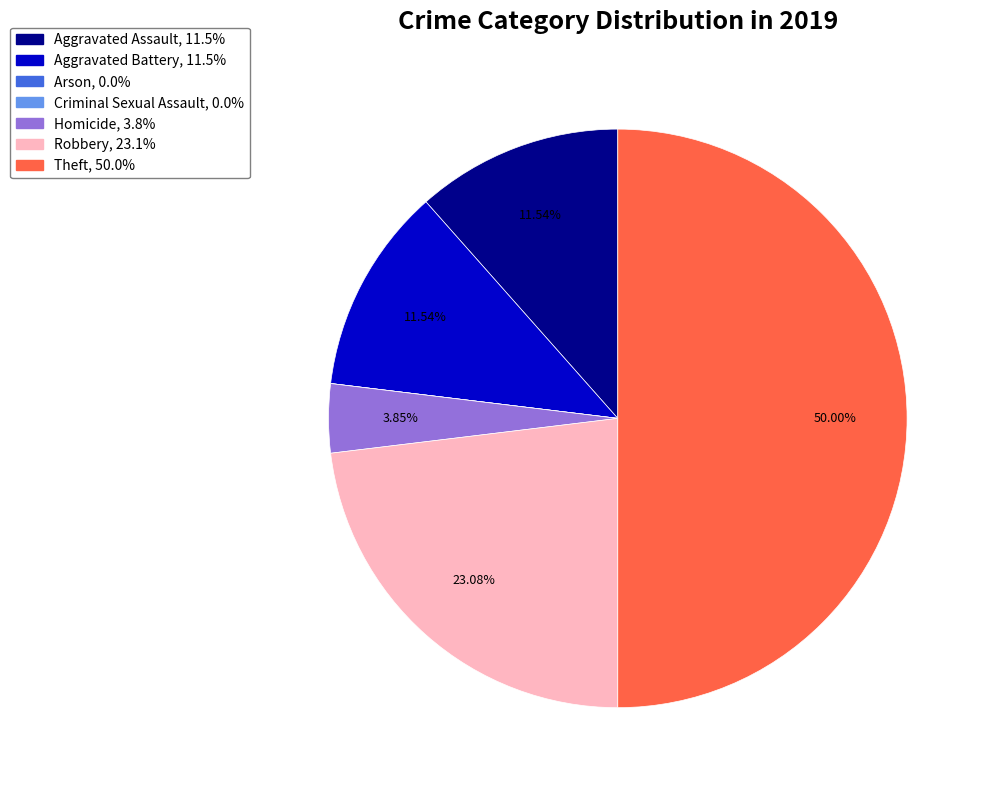

To the nearest percent, what percentage of the pie is Robbery?

23%